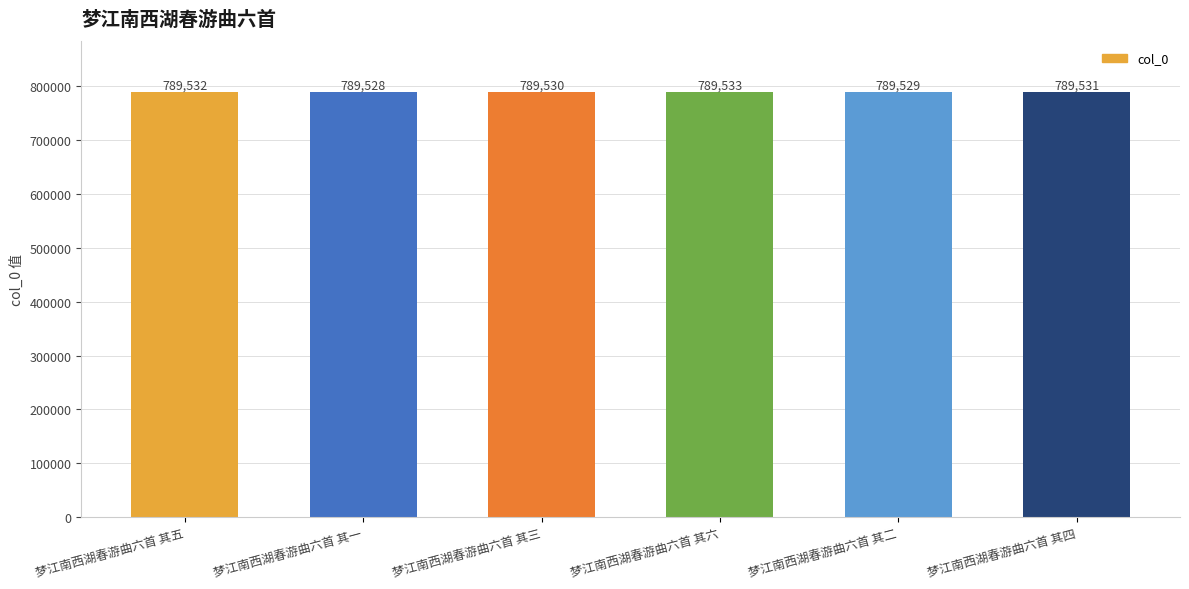

Approximately how many times larger is the value at 梦江南西湖春游曲六首 其五 compared to 梦江南西湖春游曲六首 其二?

1.0